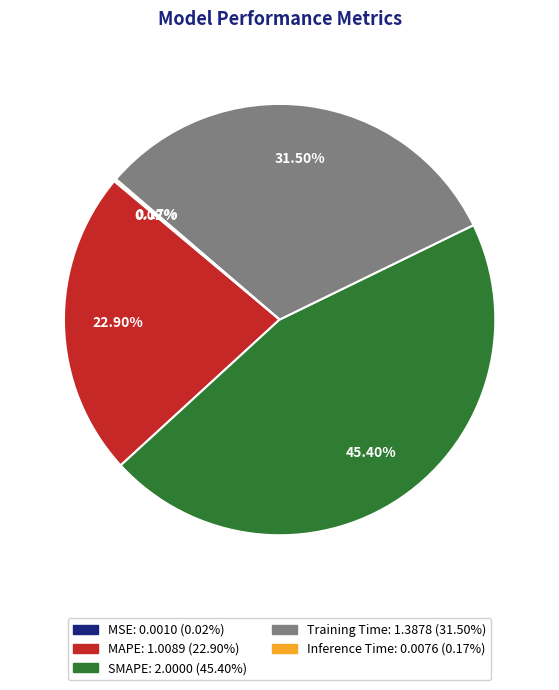

Which slice is the largest?

SMAPE